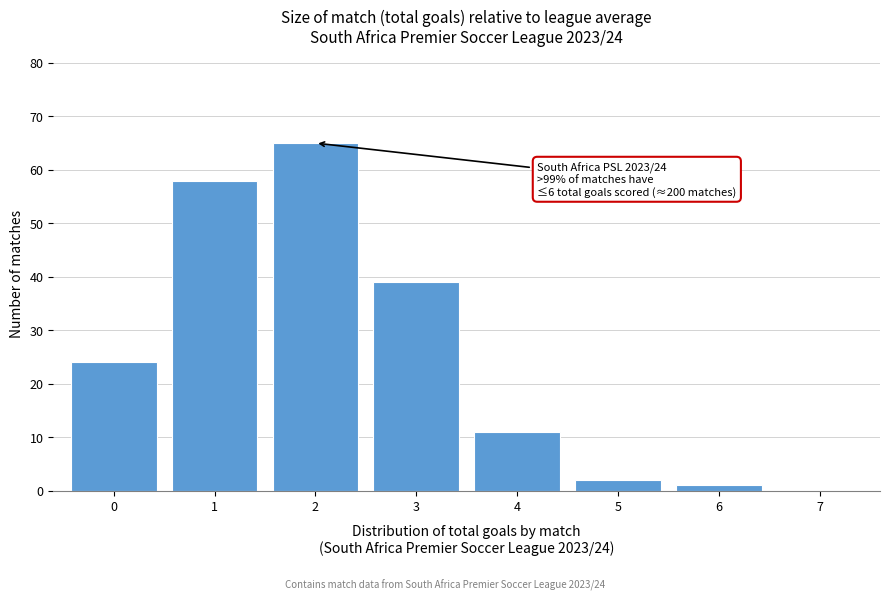

Over which range of the x-axis is the bar tallest?

1.5 to 2.5